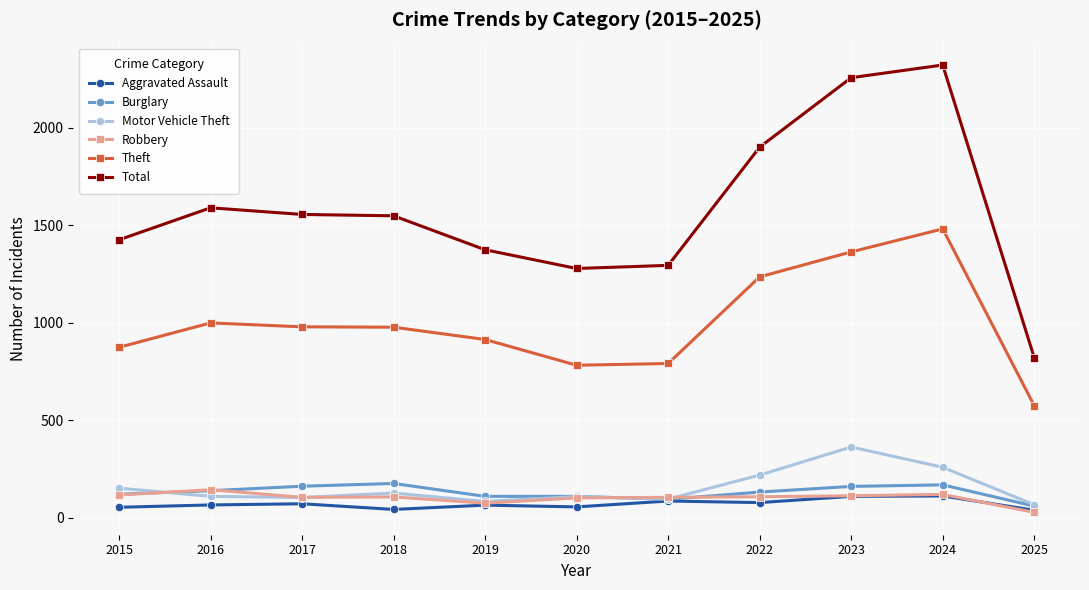

What is the minimum value for Total?

821